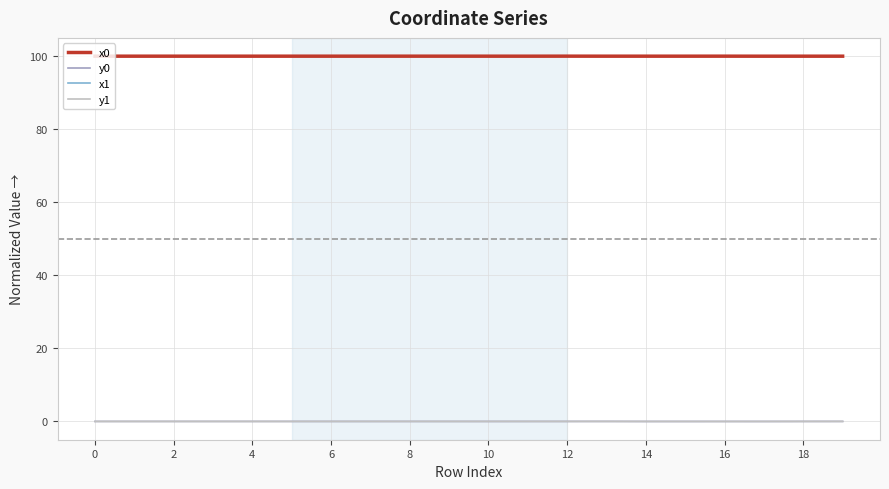

True or false: x0 and y1 intersect in this chart.

False